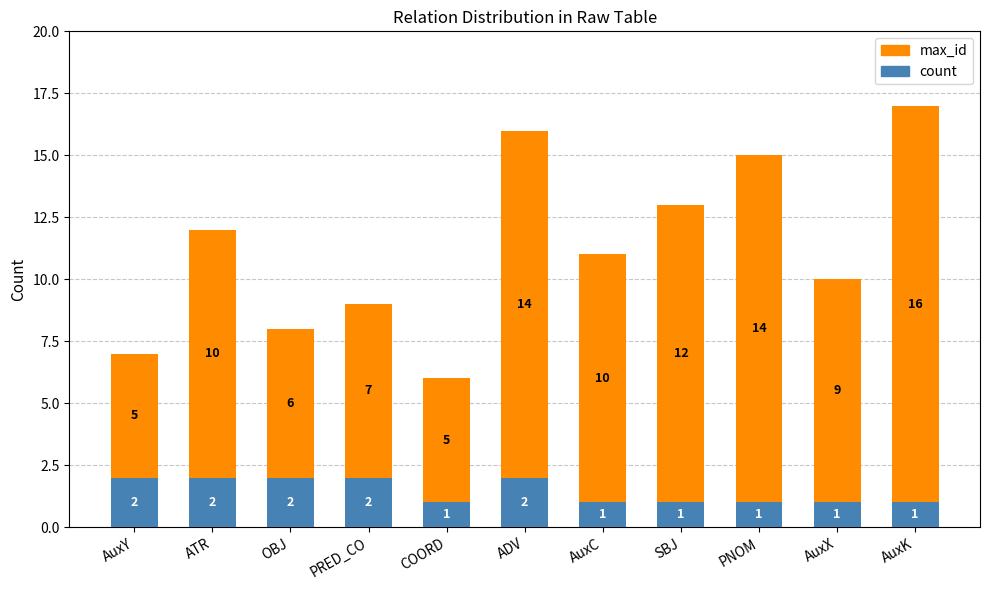

The value of count at AuxK is 1. True or false?

True